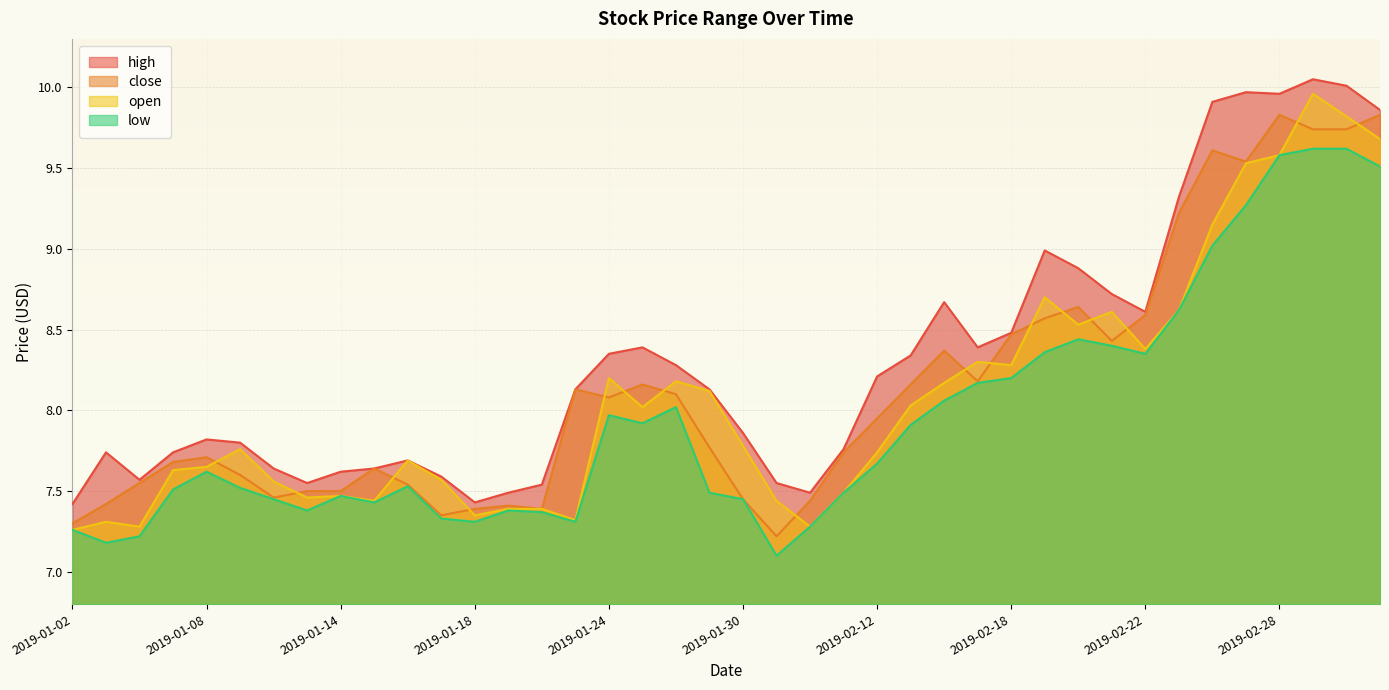

Reading left to right, list all the values displayed in this chart.

high: 2019-01-02=7.4	2019-01-03=7.7	2019-01-04=7.6	2019-01-07=7.7	2019-01-08=7.8	2019-01-09=7.8	2019-01-10=7.6	2019-01-11=7.5	2019-01-14=7.6	2019-01-15=7.6	2019-01-16=7.7	2019-01-17=7.6	2019-01-18=7.4	2019-01-21=7.5	2019-01-22=7.5	2019-01-23=8.1	2019-01-24=8.3	2019-01-25=8.4	2019-01-28=8.3	2019-01-29=8.1	2019-01-30=7.9	2019-01-31=7.5	2019-02-01=7.5	2019-02-11=7.8	2019-02-12=8.2	2019-02-13=8.3	2019-02-14=8.7	2019-02-15=8.4	2019-02-18=8.5	2019-02-19=9.0	2019-02-20=8.9	2019-02-21=8.7	2019-02-22=8.6	2019-02-25=9.3	2019-02-26=9.9	2019-02-27=10.0	2019-02-28=10.0	2019-03-01=10.1	2019-03-04=10.0	2019-03-05=9.9
close: 2019-01-02=7.3	2019-01-03=7.4	2019-01-04=7.5	2019-01-07=7.7	2019-01-08=7.7	2019-01-09=7.6	2019-01-10=7.5	2019-01-11=7.5	2019-01-14=7.5	2019-01-15=7.6	2019-01-16=7.5	2019-01-17=7.3	2019-01-18=7.4	2019-01-21=7.4	2019-01-22=7.4	2019-01-23=8.1	2019-01-24=8.1	2019-01-25=8.2	2019-01-28=8.1	2019-01-29=7.8	2019-01-30=7.5	2019-01-31=7.2	2019-02-01=7.4	2019-02-11=7.7	2019-02-12=8.0	2019-02-13=8.2	2019-02-14=8.4	2019-02-15=8.2	2019-02-18=8.5	2019-02-19=8.6	2019-02-20=8.6	2019-02-21=8.4	2019-02-22=8.6	2019-02-25=9.2	2019-02-26=9.6	2019-02-27=9.5	2019-02-28=9.8	2019-03-01=9.7	2019-03-04=9.7	2019-03-05=9.8
open: 2019-01-02=7.3	2019-01-03=7.3	2019-01-04=7.3	2019-01-07=7.6	2019-01-08=7.7	2019-01-09=7.8	2019-01-10=7.6	2019-01-11=7.5	2019-01-14=7.5	2019-01-15=7.4	2019-01-16=7.7	2019-01-17=7.6	2019-01-18=7.3	2019-01-21=7.4	2019-01-22=7.4	2019-01-23=7.3	2019-01-24=8.2	2019-01-25=8.0	2019-01-28=8.2	2019-01-29=8.1	2019-01-30=7.8	2019-01-31=7.4	2019-02-01=7.3	2019-02-11=7.5	2019-02-12=7.7	2019-02-13=8.0	2019-02-14=8.2	2019-02-15=8.3	2019-02-18=8.3	2019-02-19=8.7	2019-02-20=8.5	2019-02-21=8.6	2019-02-22=8.4	2019-02-25=8.6	2019-02-26=9.2	2019-02-27=9.5	2019-02-28=9.6	2019-03-01=10.0	2019-03-04=9.8	2019-03-05=9.7
low: 2019-01-02=7.3	2019-01-03=7.2	2019-01-04=7.2	2019-01-07=7.5	2019-01-08=7.6	2019-01-09=7.5	2019-01-10=7.5	2019-01-11=7.4	2019-01-14=7.5	2019-01-15=7.4	2019-01-16=7.5	2019-01-17=7.3	2019-01-18=7.3	2019-01-21=7.4	2019-01-22=7.4	2019-01-23=7.3	2019-01-24=8.0	2019-01-25=7.9	2019-01-28=8.0	2019-01-29=7.5	2019-01-30=7.5	2019-01-31=7.1	2019-02-01=7.3	2019-02-11=7.5	2019-02-12=7.7	2019-02-13=7.9	2019-02-14=8.1	2019-02-15=8.2	2019-02-18=8.2	2019-02-19=8.4	2019-02-20=8.4	2019-02-21=8.4	2019-02-22=8.3	2019-02-25=8.6	2019-02-26=9.0	2019-02-27=9.3	2019-02-28=9.6	2019-03-01=9.6	2019-03-04=9.6	2019-03-05=9.5